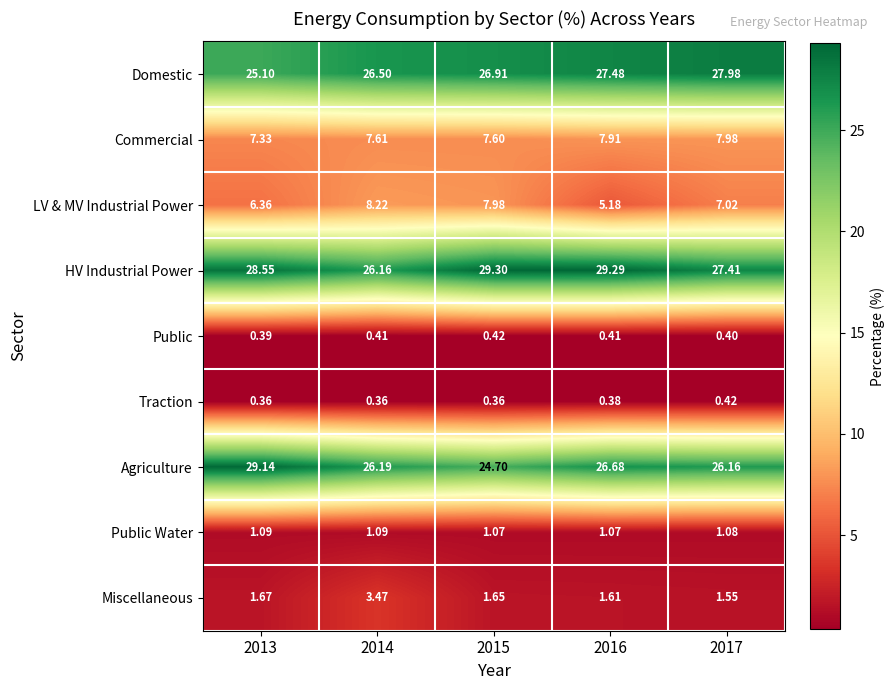

Which series has the largest total across all categories?

HV Industrial Power